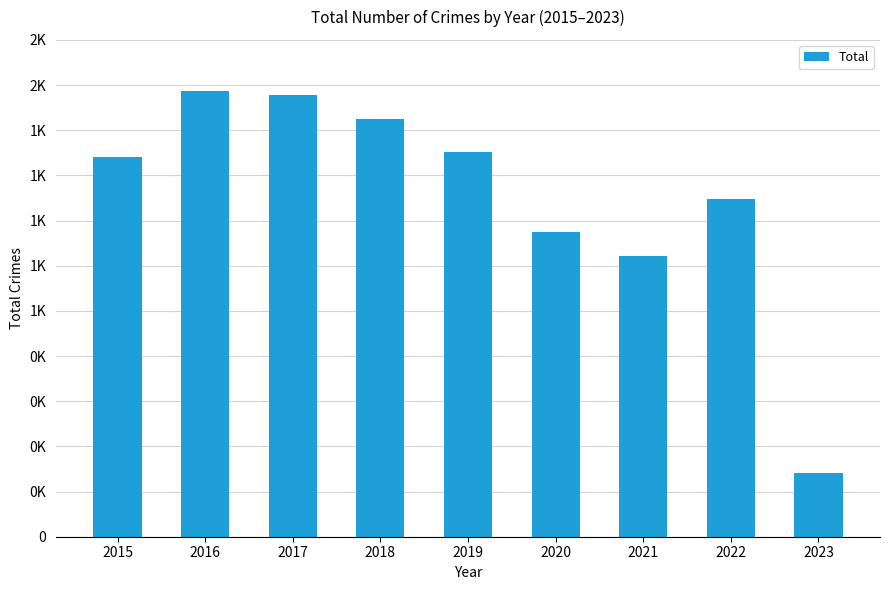

List the labels in order of value, largest first.

2016, 2017, 2018, 2019, 2015, 2022, 2020, 2021, 2023